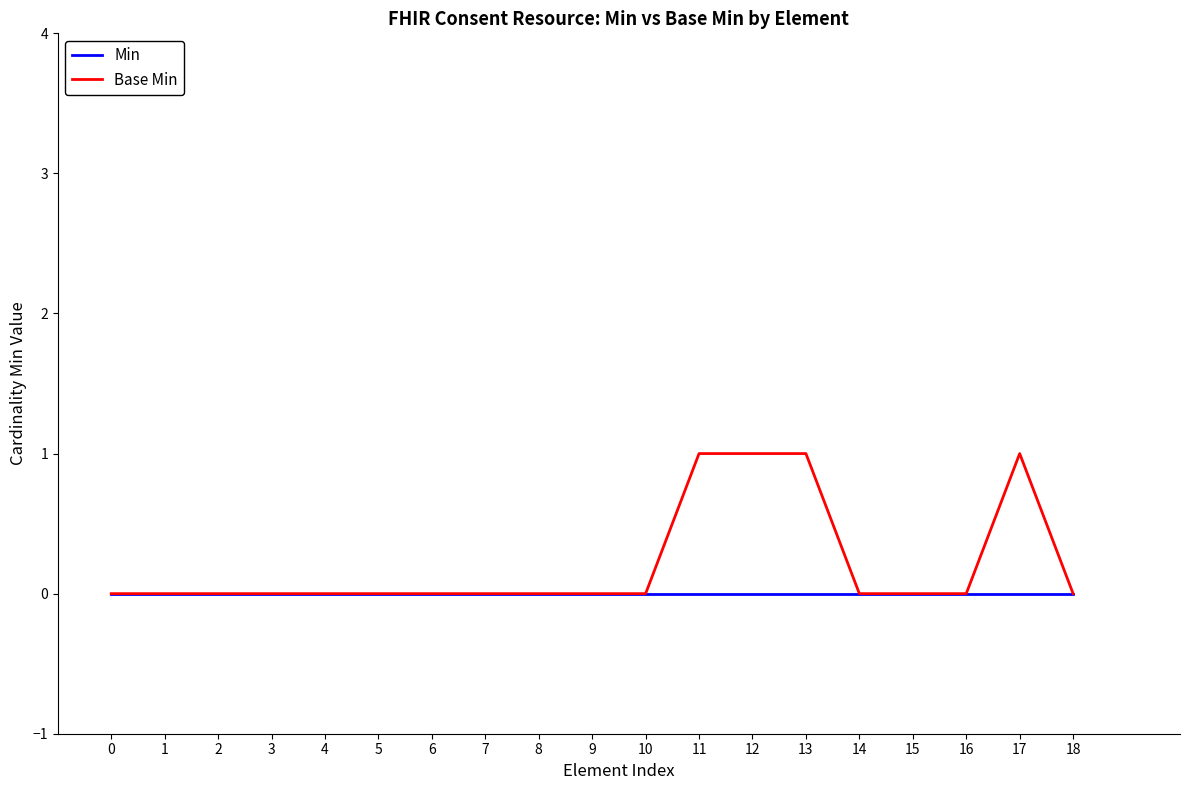

How many lines are shown in the chart?

2